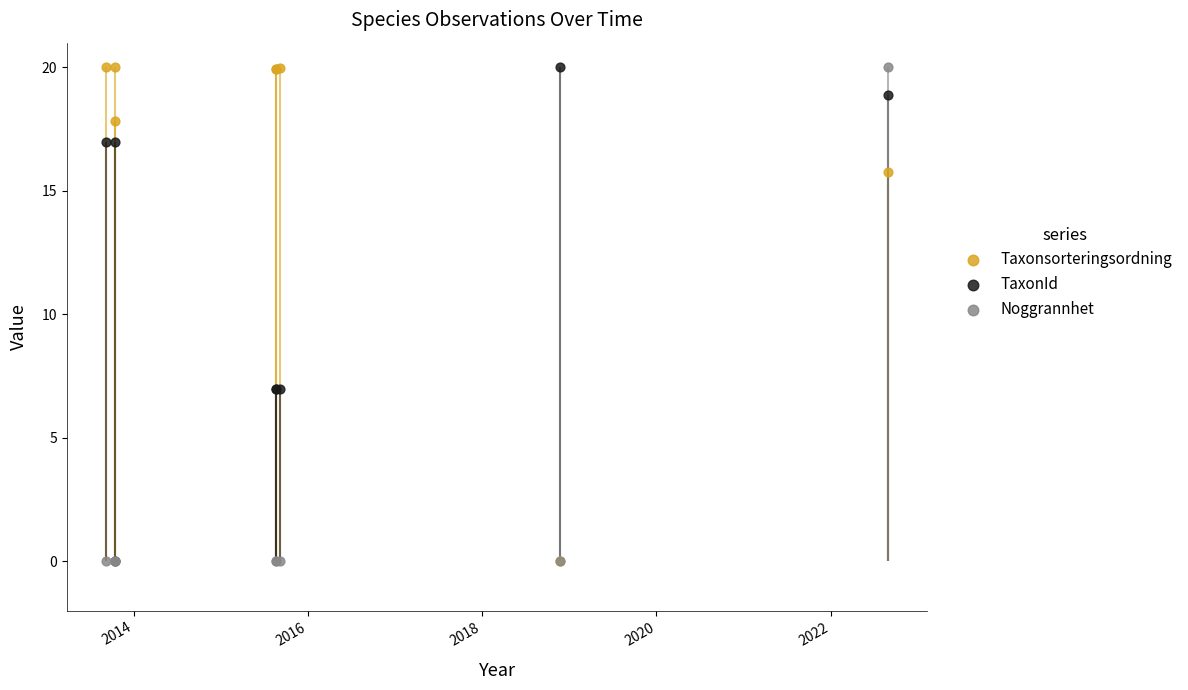

Is the value of TaxonId at 2018 greater than the value of Noggrannhet at 2012?

Yes